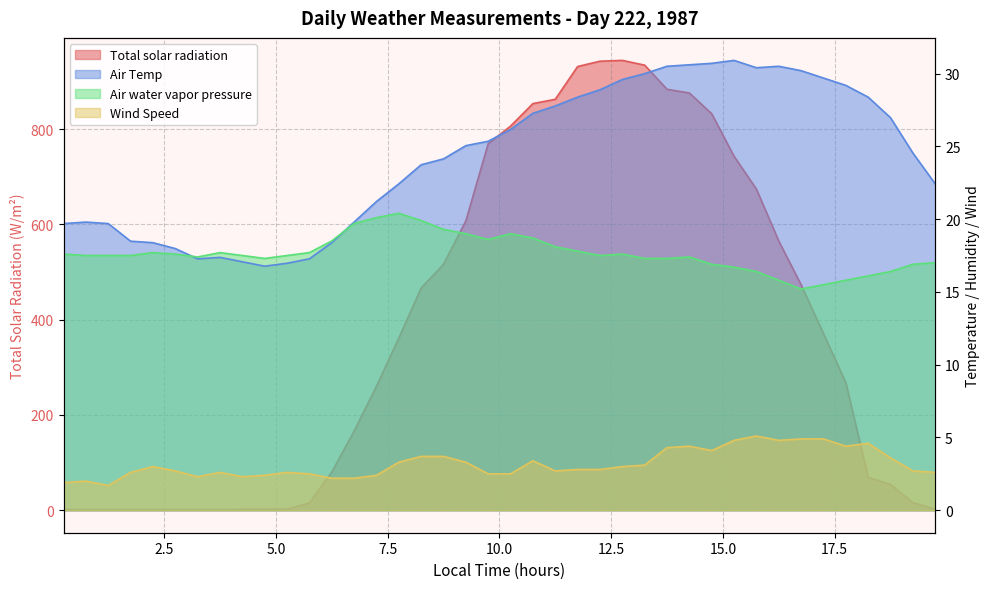

How many lines are shown in the chart?

4